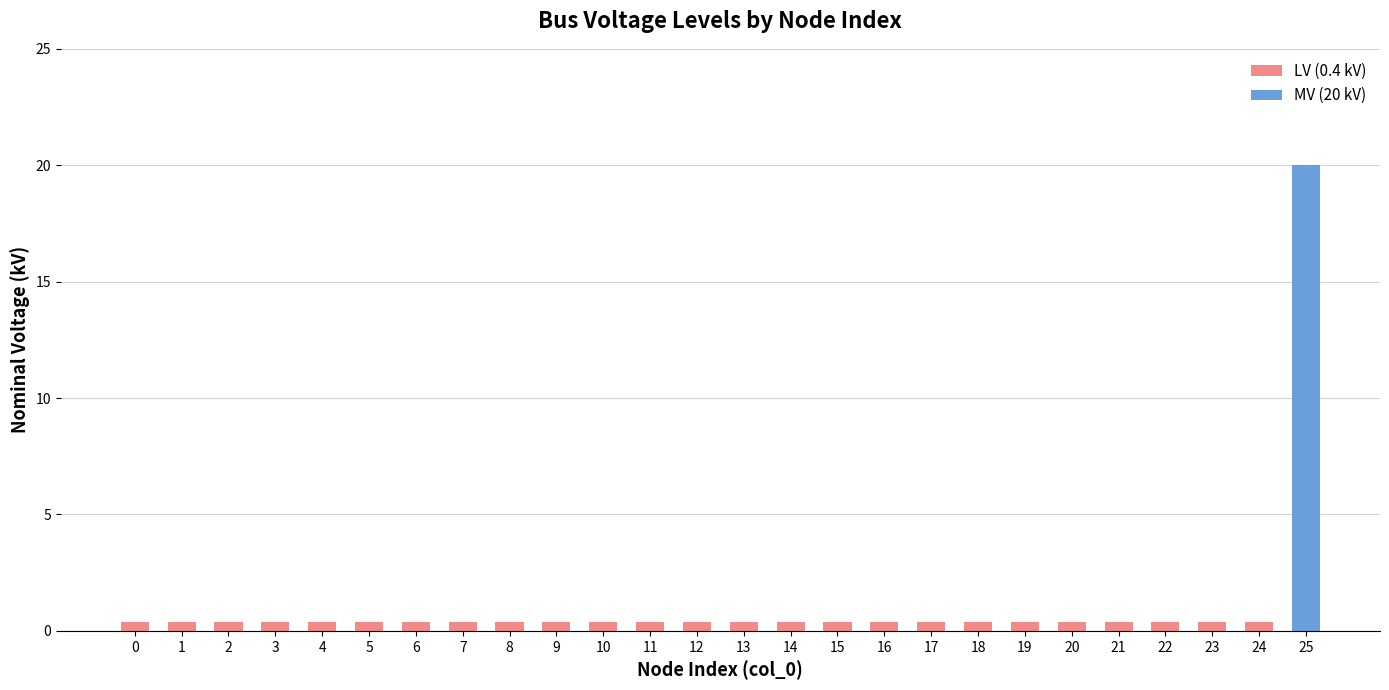

Reading right to left, list all the values displayed in this chart.

25=20.0	24=0.4	23=0.4	22=0.4	21=0.4	20=0.4	19=0.4	18=0.4	17=0.4	16=0.4	15=0.4	14=0.4	13=0.4	12=0.4	11=0.4	10=0.4	9=0.4	8=0.4	7=0.4	6=0.4	5=0.4	4=0.4	3=0.4	2=0.4	1=0.4	0=0.4